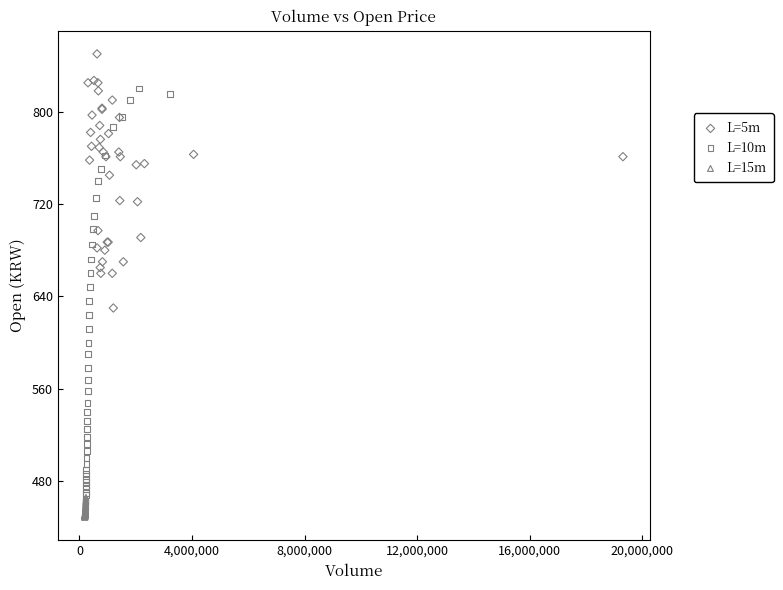

Which series contains the highest Y value?

L=5m